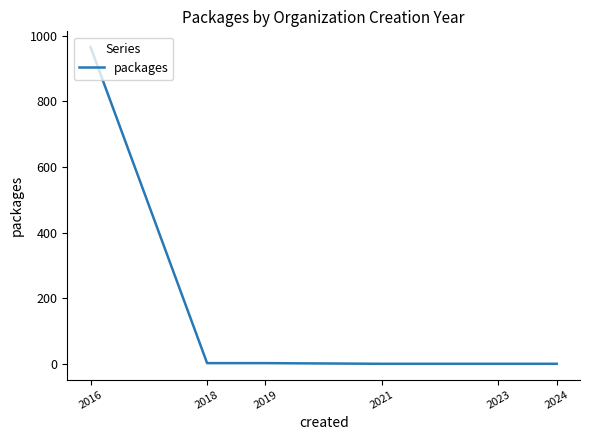

Does the chart have visible grid lines?

No